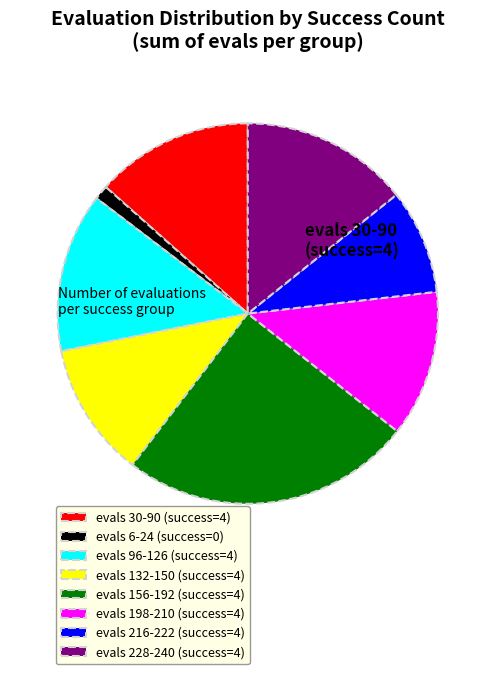

Approximately how many times larger is the value at evals 216-222 (success=4) compared to evals 132-150 (success=4)?

0.8